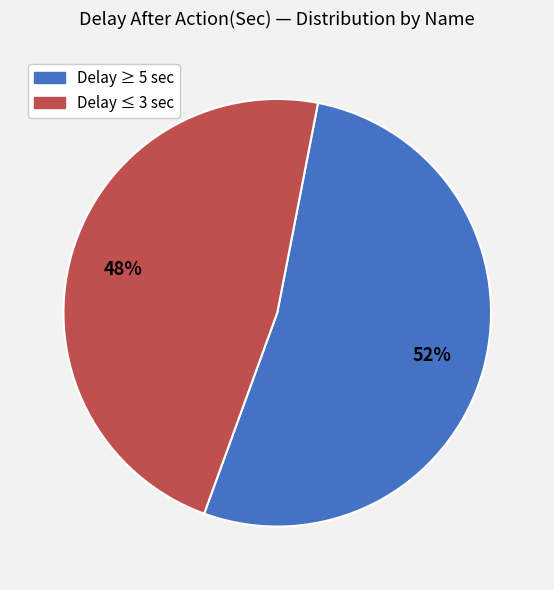

Does any single category account for the majority?

Yes